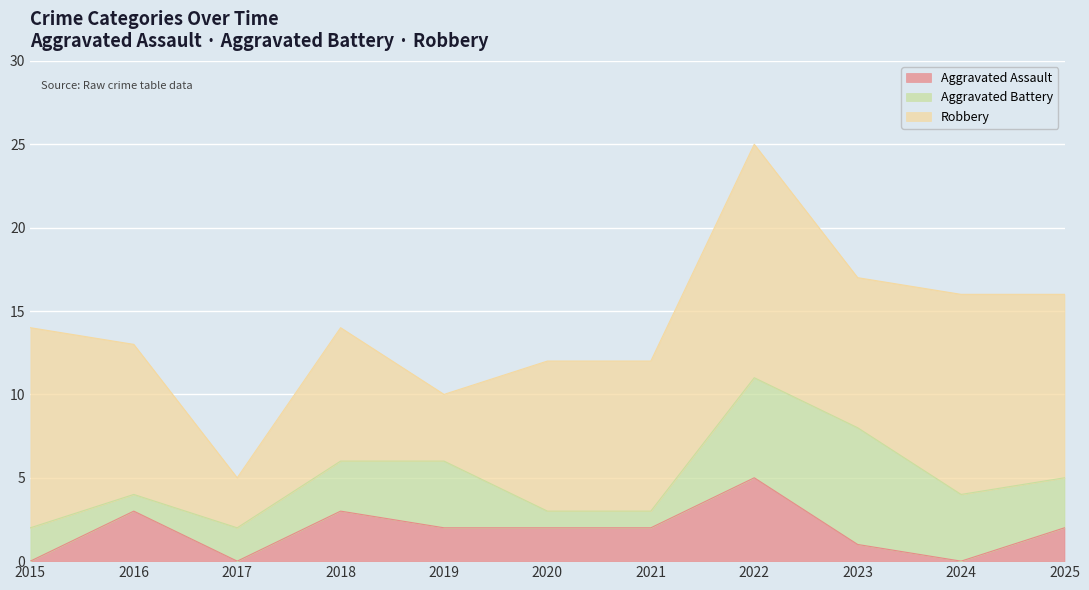

Reading left to right, transcribe all the data shown in this chart.

Aggravated Assault: 0	3	0	3	2	2	2	5	1	0	2
Aggravated Battery: 2	1	2	3	4	1	1	6	7	4	3
Robbery: 12	9	3	8	4	9	9	14	9	12	11